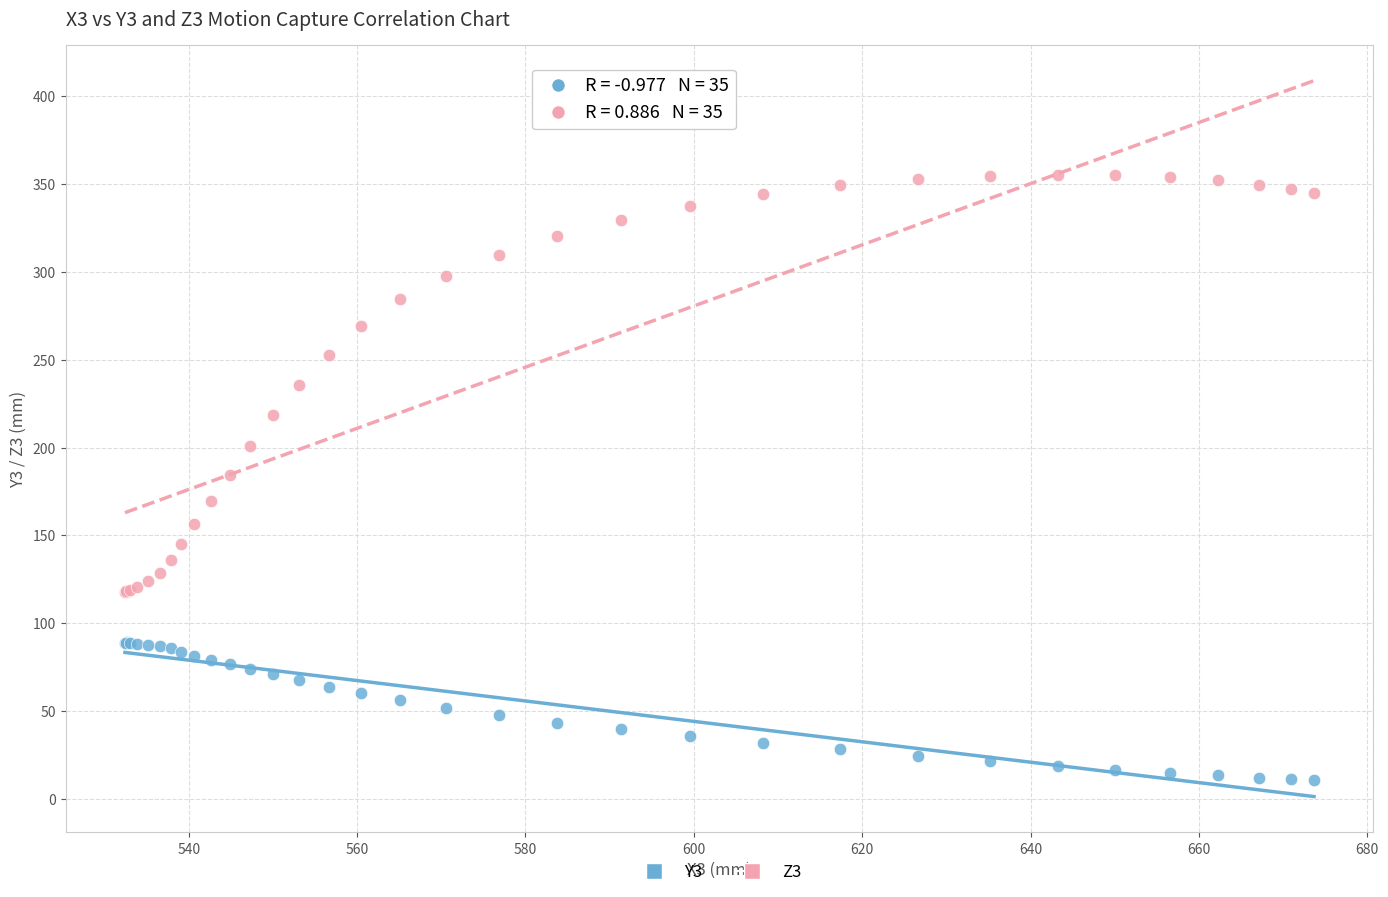

Which series contains the lowest Y value?

Y3